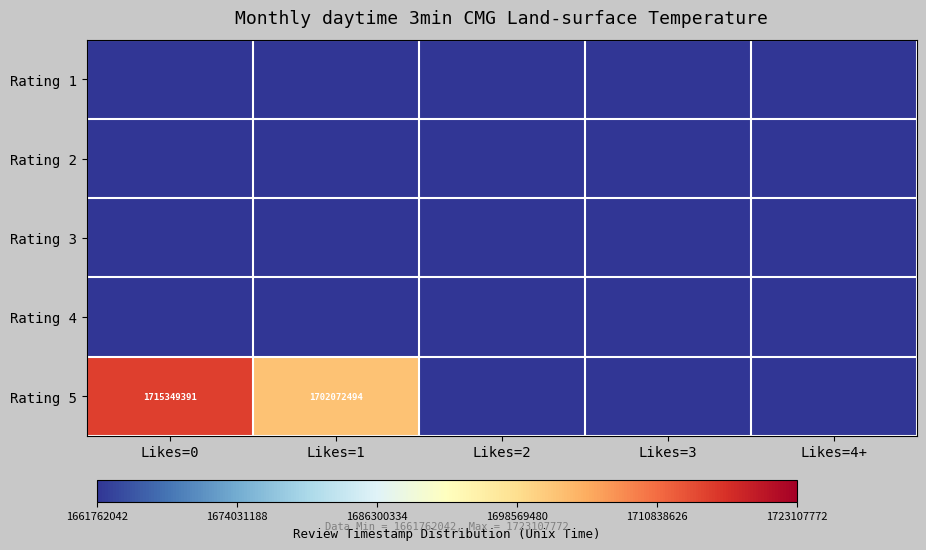

The Rating 5 series shows 1715349391 at Likes=0. True or false?

True